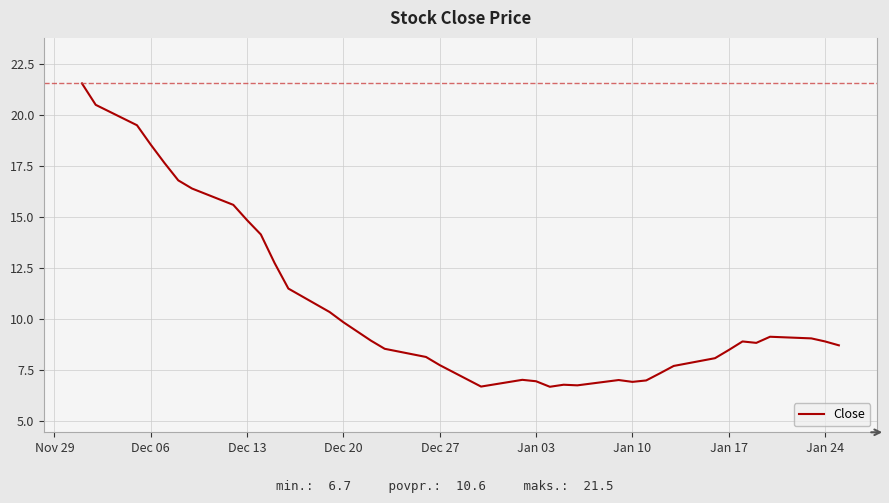

What is the difference between the maximum and minimum values?

14.9